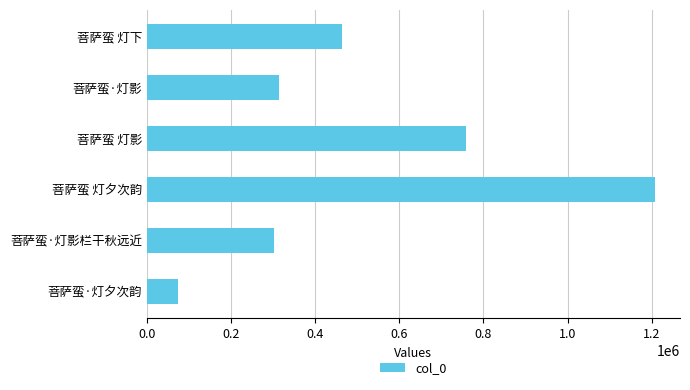

Read the value at 菩萨蛮 灯下, to the nearest 50.

464850